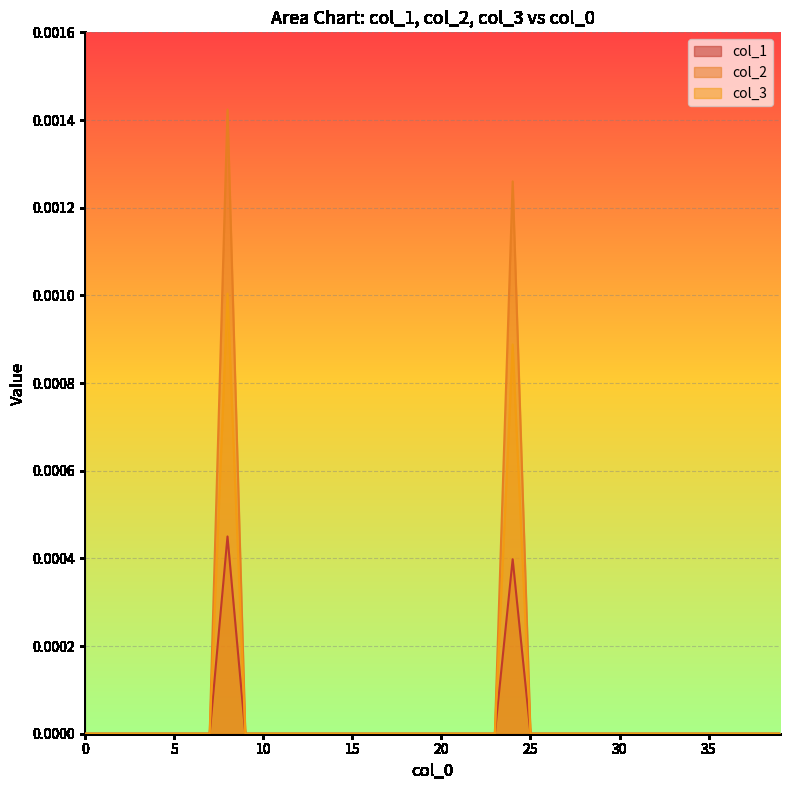

True or false: col_3 has a value of -0.0 at 32.0.

False